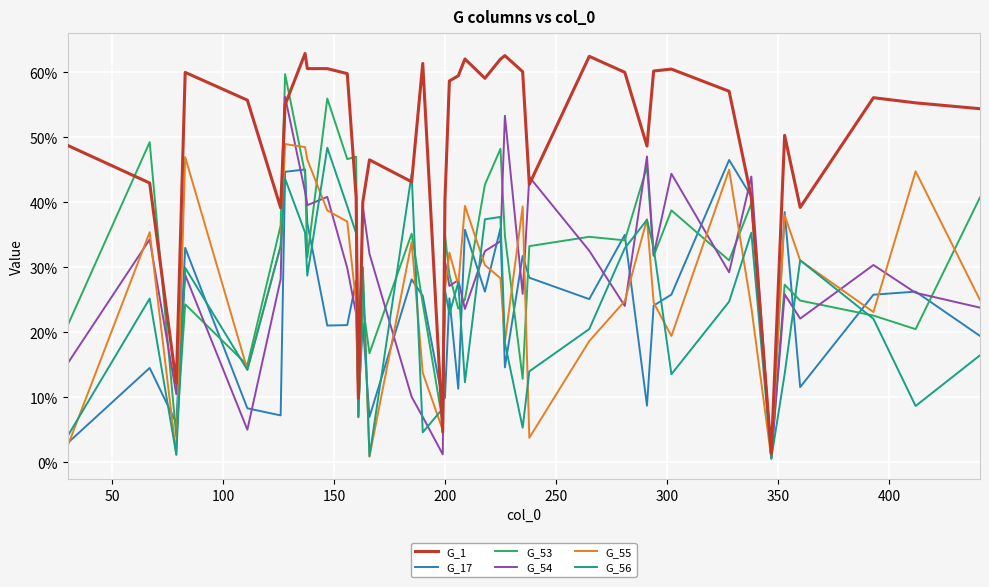

Is this an area chart (filled region under the line)?

No